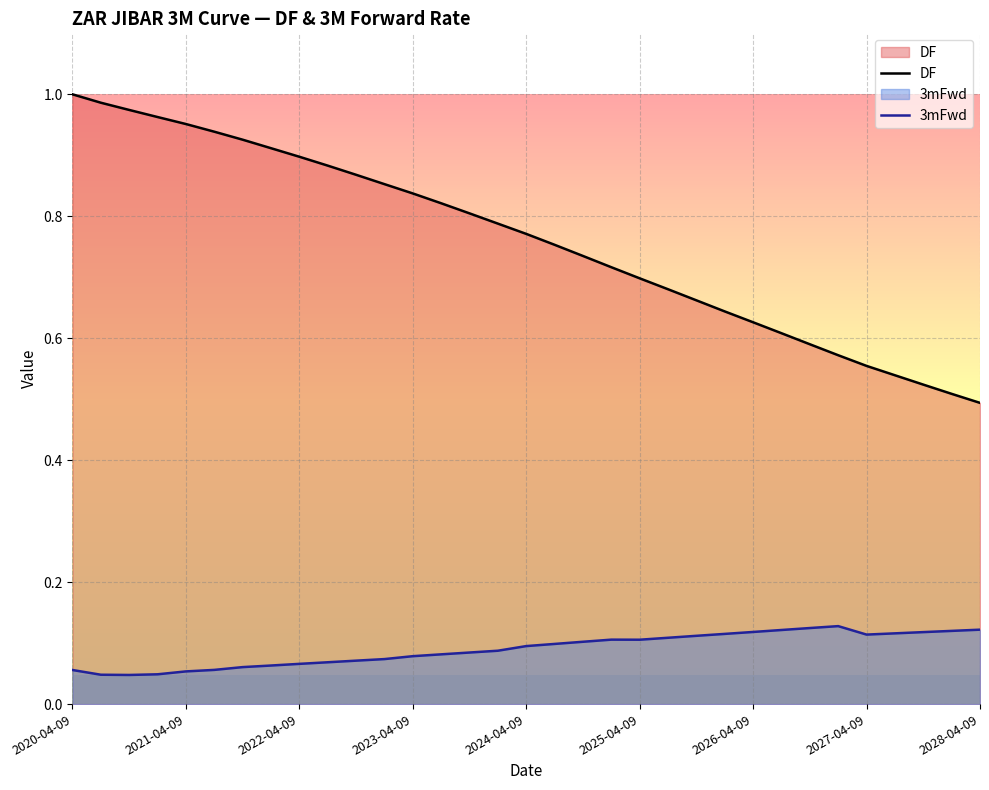

Does the chart have visible grid lines?

Yes